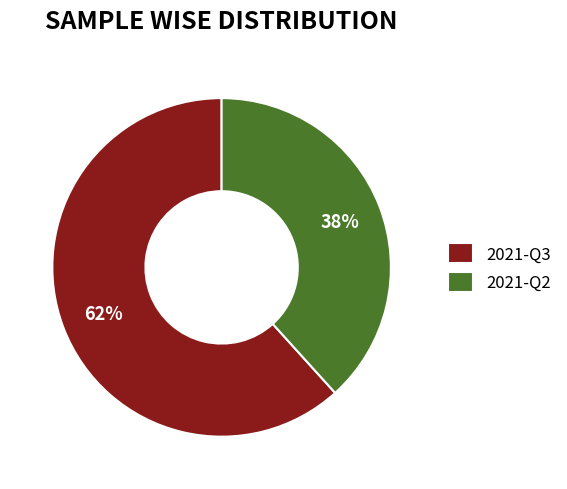

What percentage is the 2021-Q2 slice, to the nearest percent?

38%